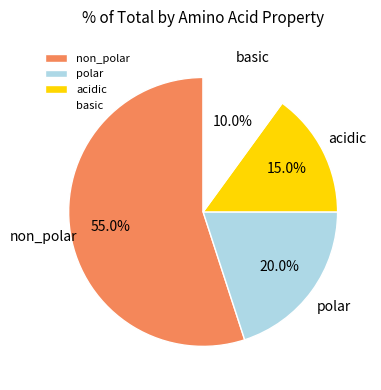

Combined, do basic and acidic account for over 50%?

No